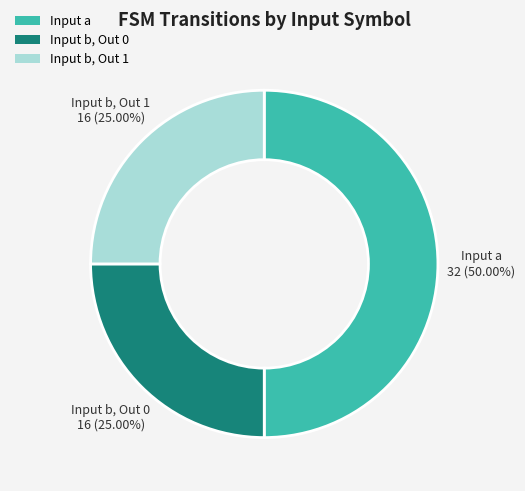

Which category has the biggest portion of the pie?

Input a